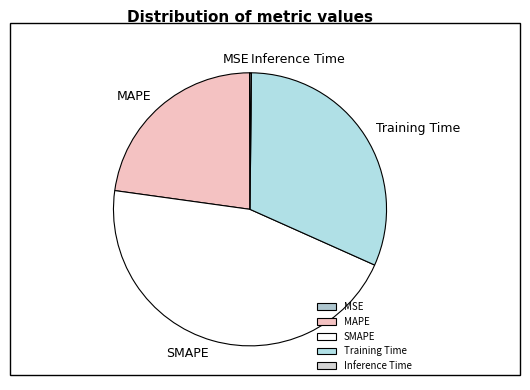

Is there a majority slice in this chart?

No